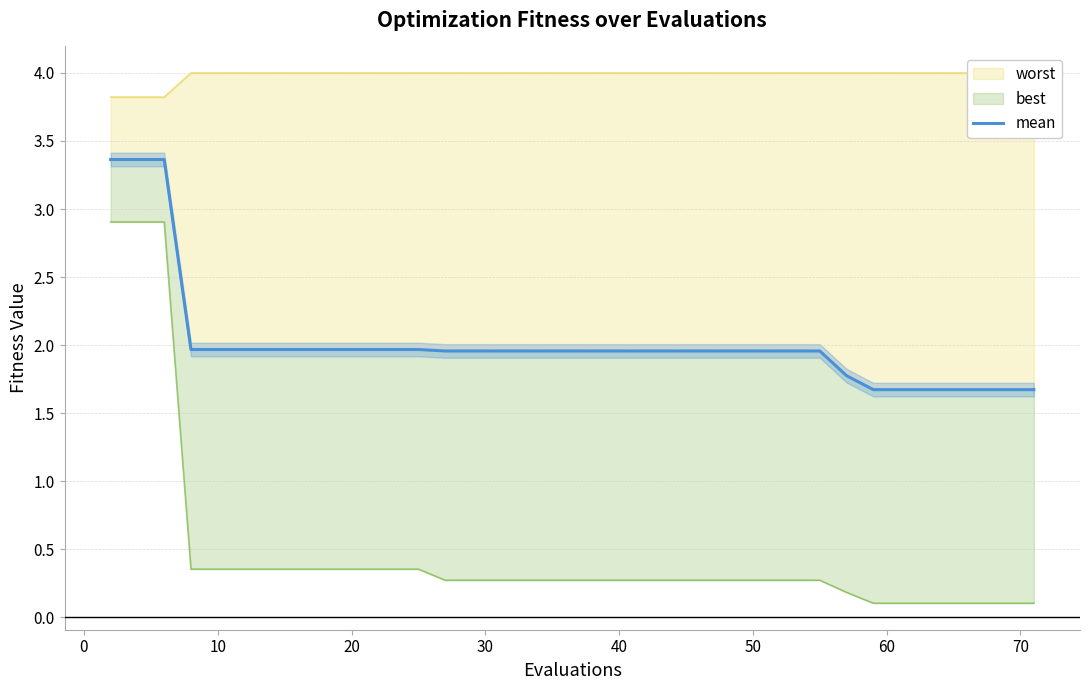

Is it true that the value at 26 is 0.7?

False